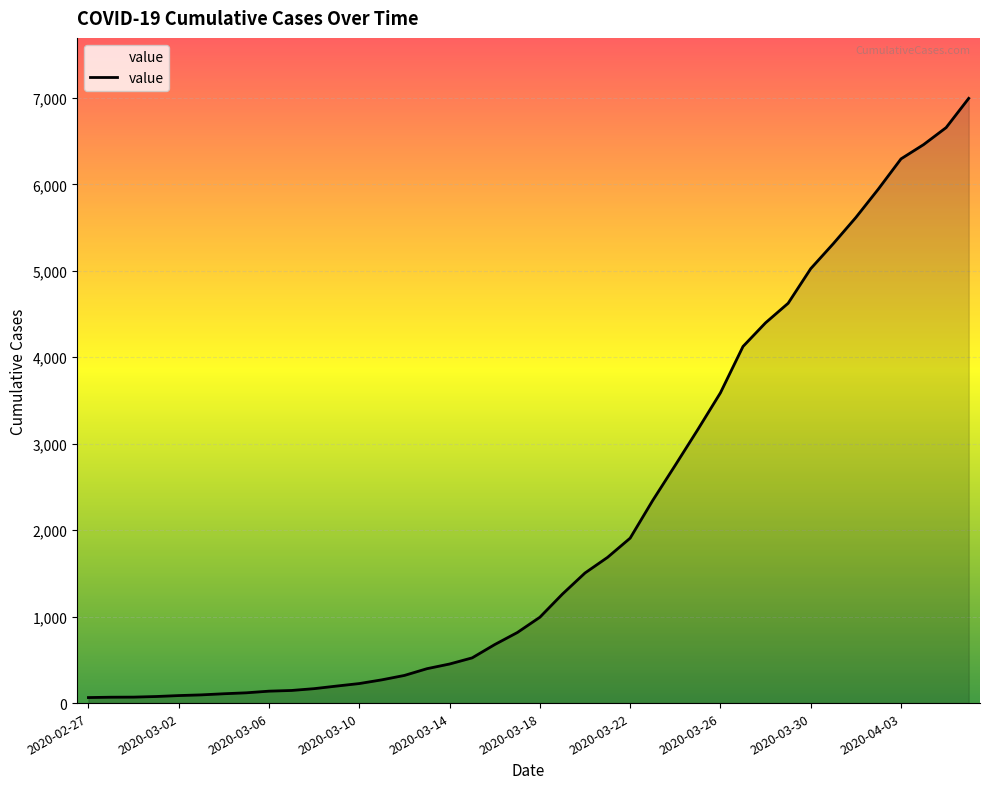

What is the difference between the maximum and minimum values?

6931